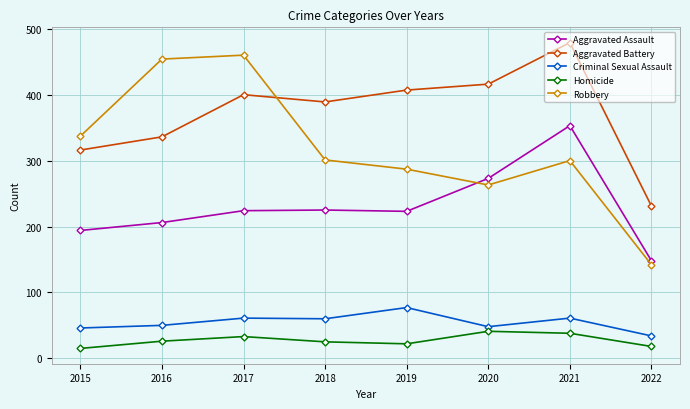

Which label corresponds to the largest value in the chart?

2021